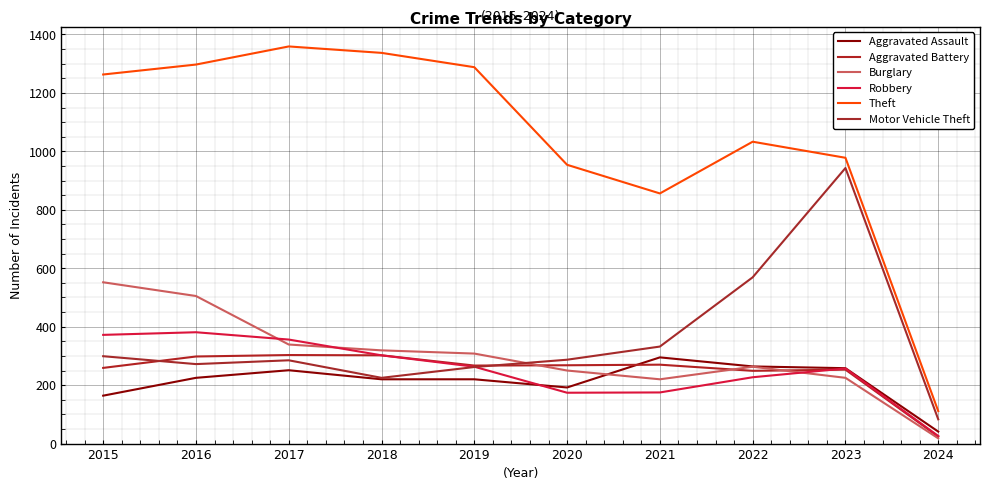

Does the chart display data point markers on the line(s)?

No